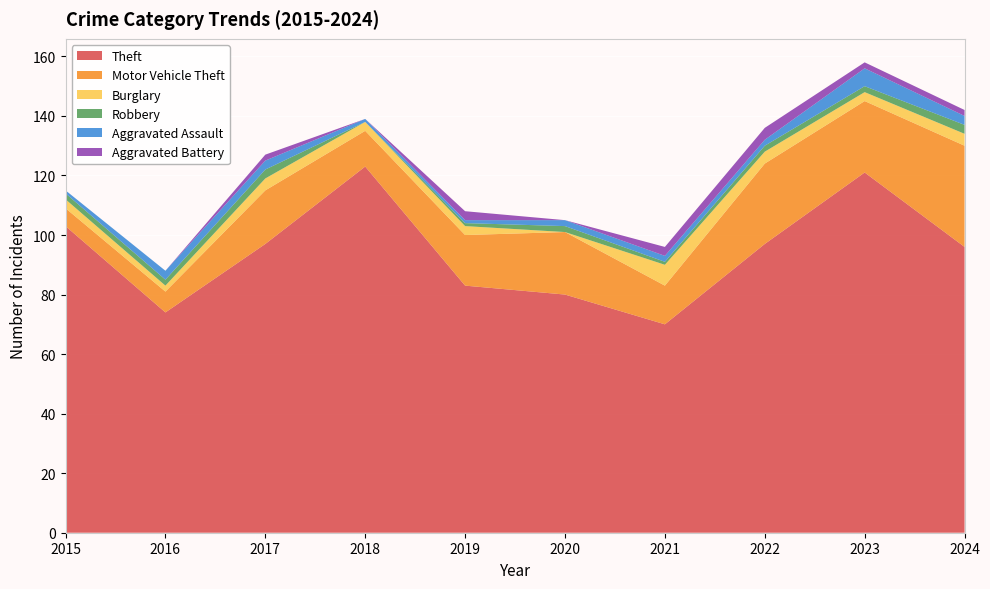

Reading right to left, extract all data points from this chart.

Theft: 96	121	97	70	80	83	123	97	74	103
Motor Vehicle Theft: 34	24	27	13	21	17	12	18	7	6
Burglary: 4	3	4	7	0	3	3	4	2	3
Robbery: 3	2	2	1	2	1	0	3	2	2
Aggravated Assault: 3	6	2	2	2	1	1	3	3	1
Aggravated Battery: 2	2	4	3	0	3	0	2	0	0